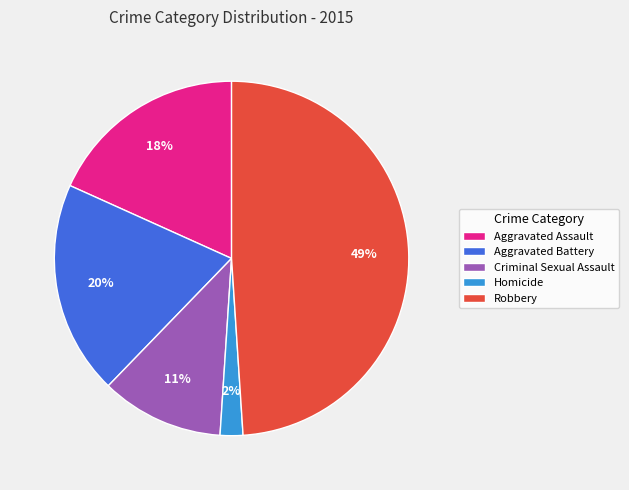

To the nearest percent, what is the difference between the largest and smallest slice percentages?

47%